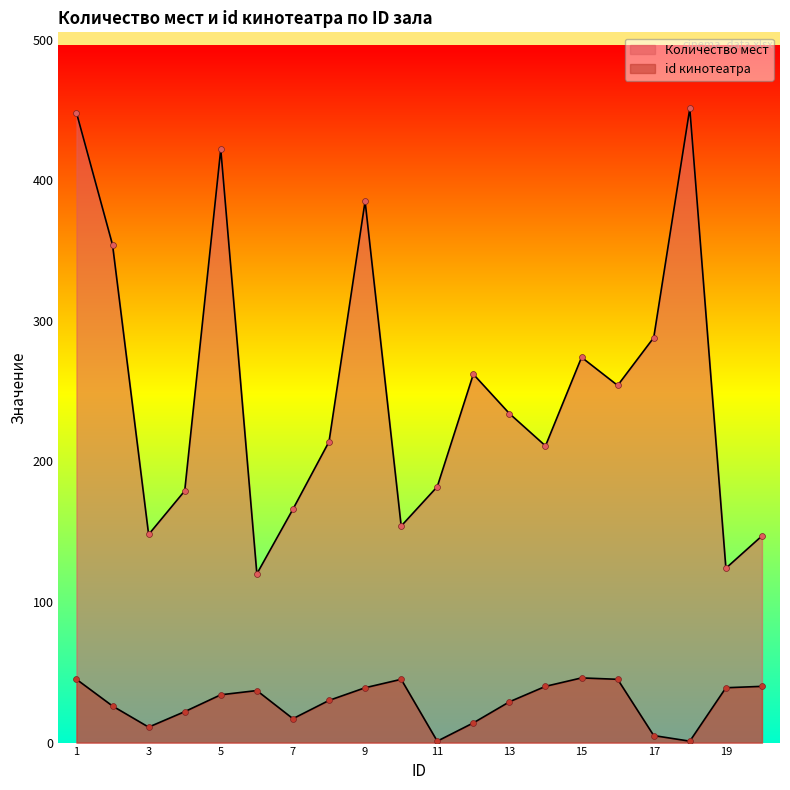

At which category is the sum across all series the highest?

1